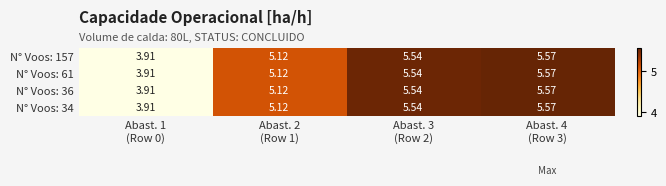

How many series are shown in this chart?

4